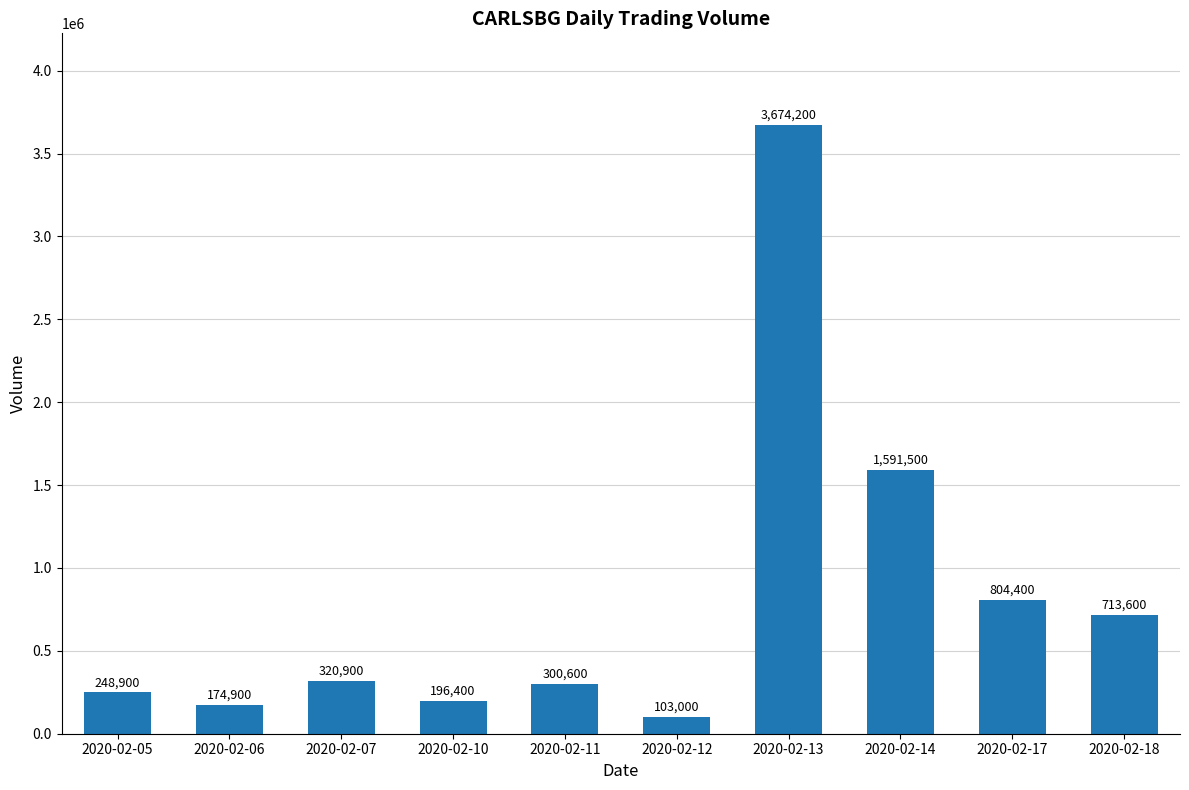

Reading left to right, transcribe all the data shown in this chart.

2020-02-05=248900	2020-02-06=174900	2020-02-07=320900	2020-02-10=196400	2020-02-11=300600	2020-02-12=103000	2020-02-13=3674200	2020-02-14=1591500	2020-02-17=804400	2020-02-18=713600